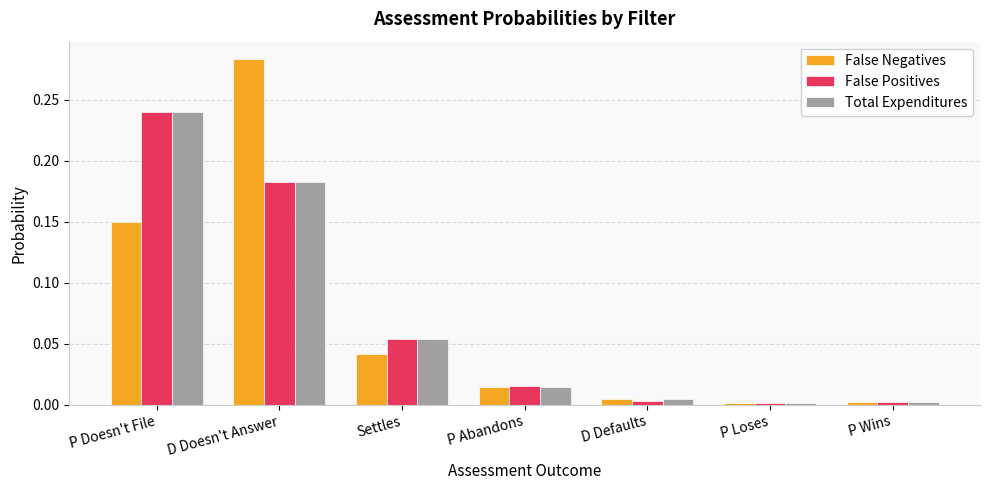

The Total Expenditures series shows 0.0 at D Defaults. True or false?

True